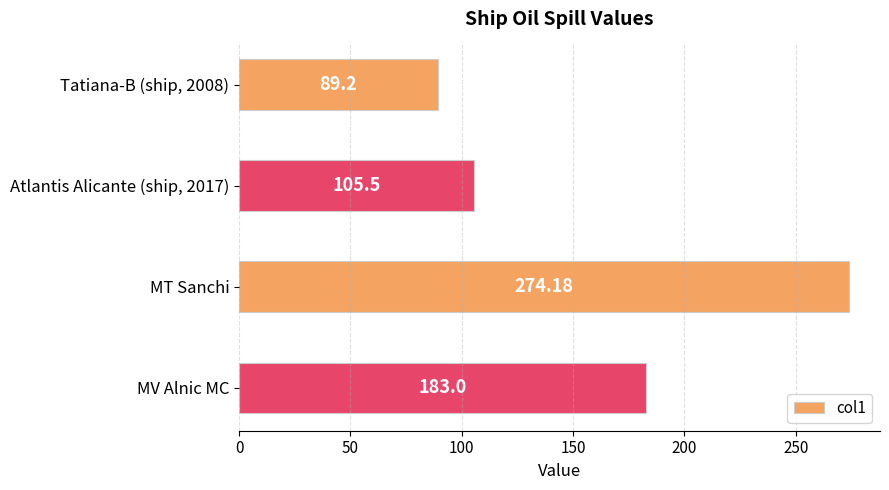

Rank the categories by value from lowest to highest.

Tatiana-B (ship, 2008), Atlantis Alicante (ship, 2017), MV Alnic MC, MT Sanchi